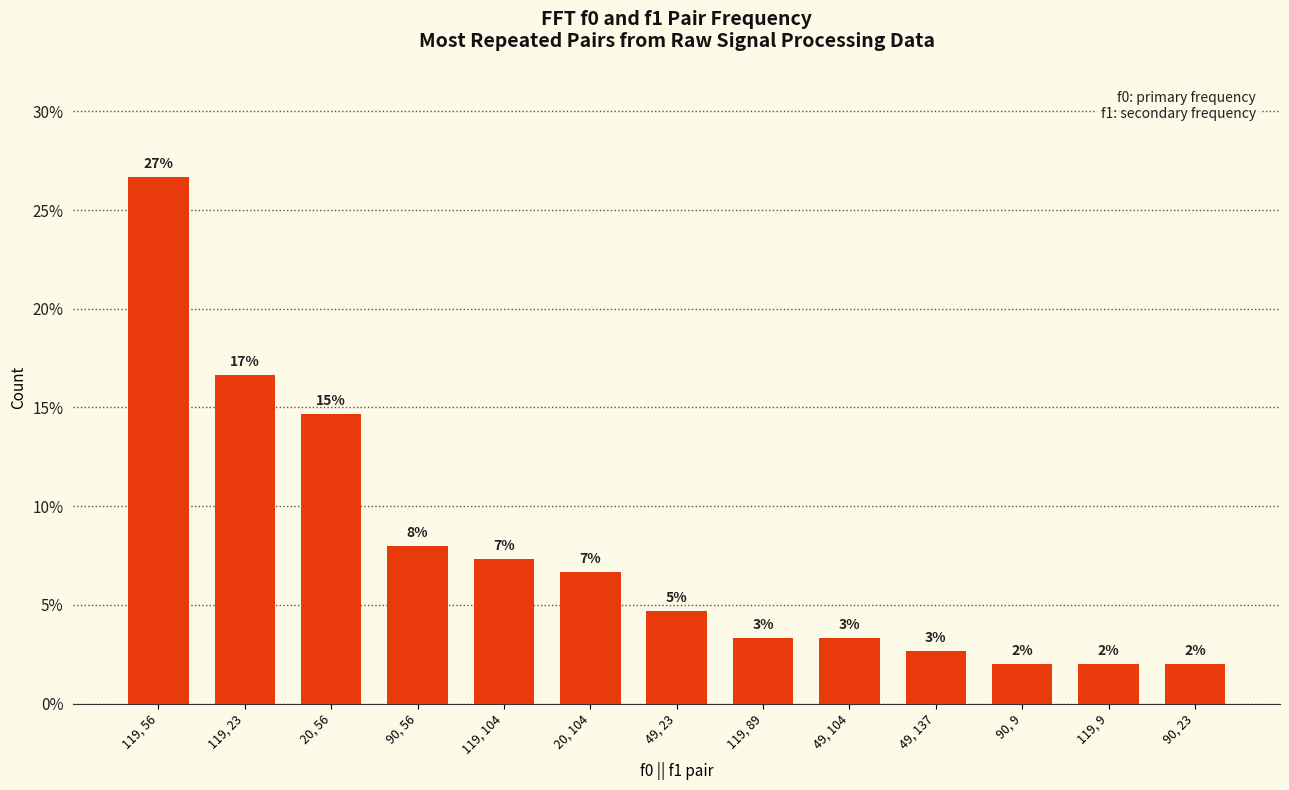

How many bars are there in total?

13